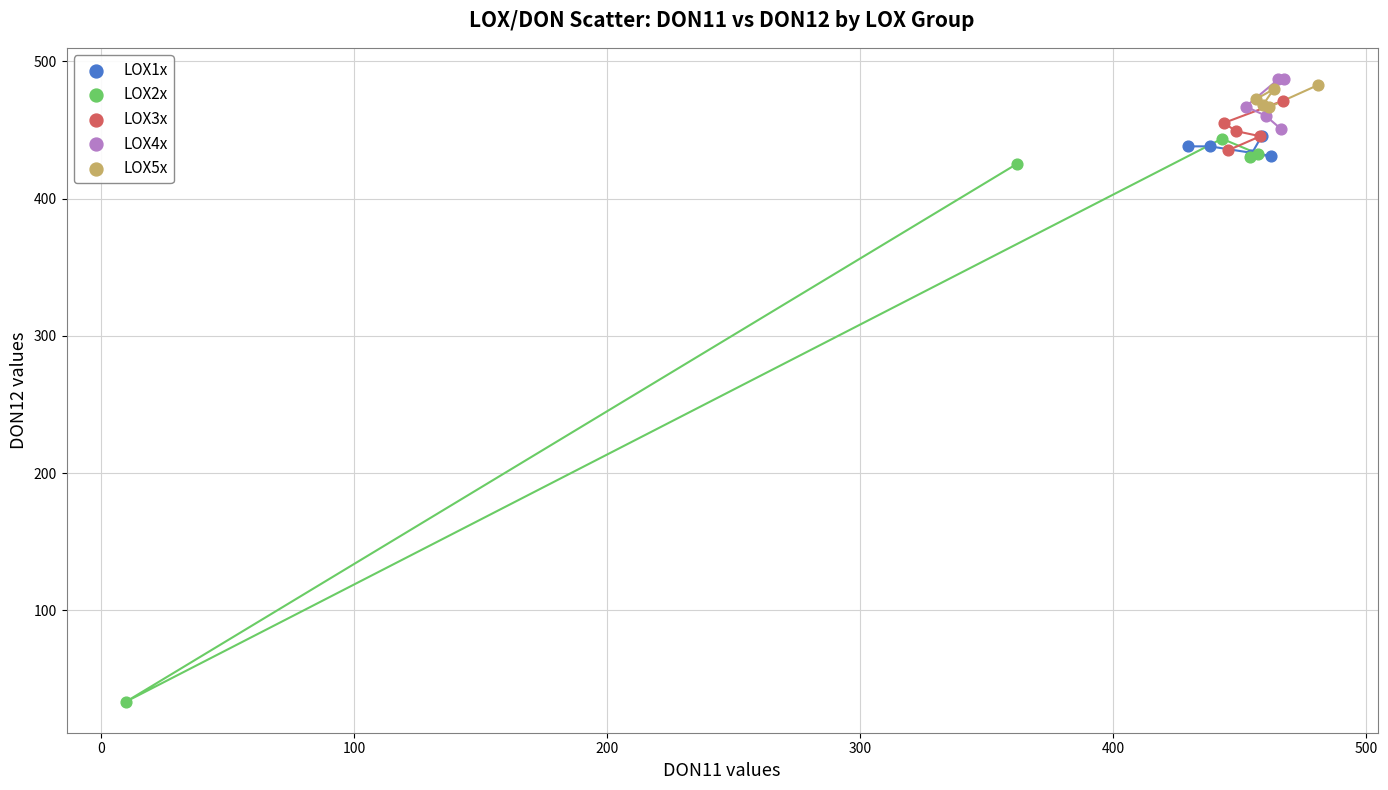

What are all the series names shown in the legend?

LOX1x, LOX2x, LOX3x, LOX4x, LOX5x